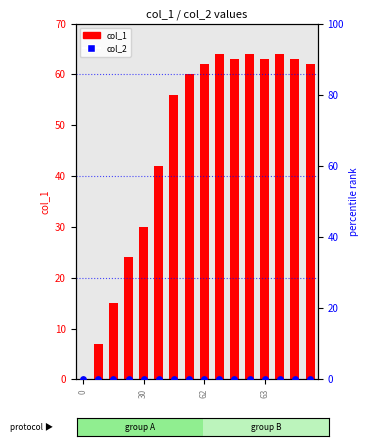

What are all the series names shown in the legend?

col_1, col_2